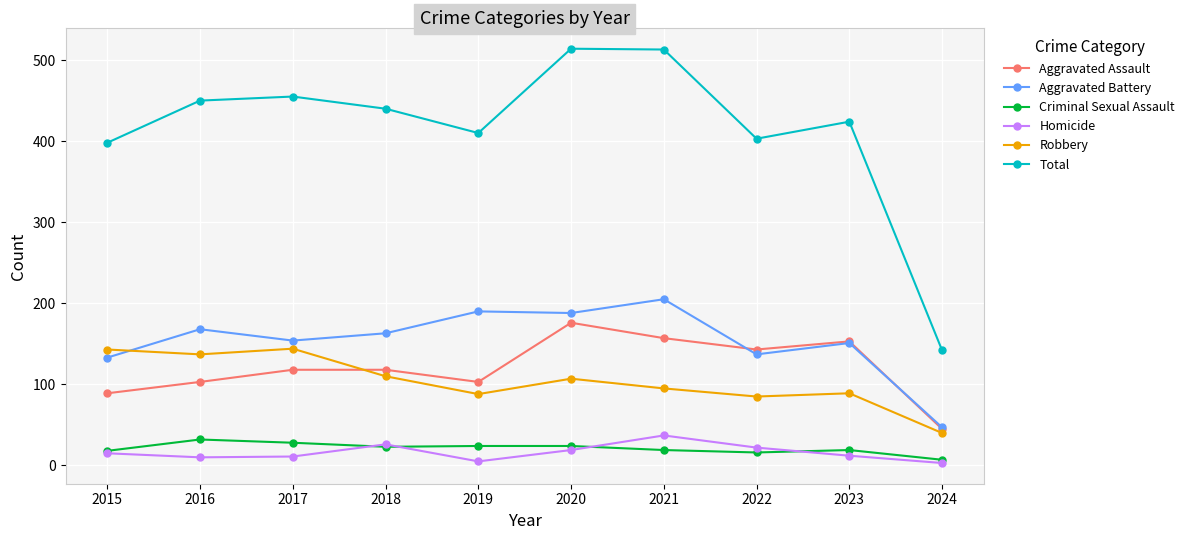

Count the number of categories in the chart.

10